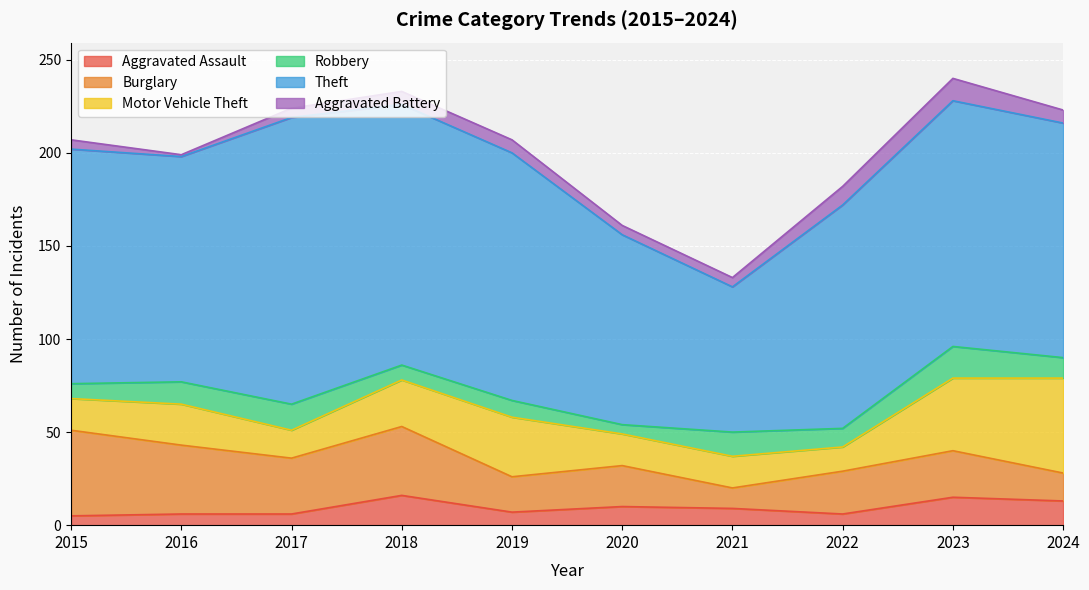

The Aggravated Assault series shows 1 at 2016. True or false?

False